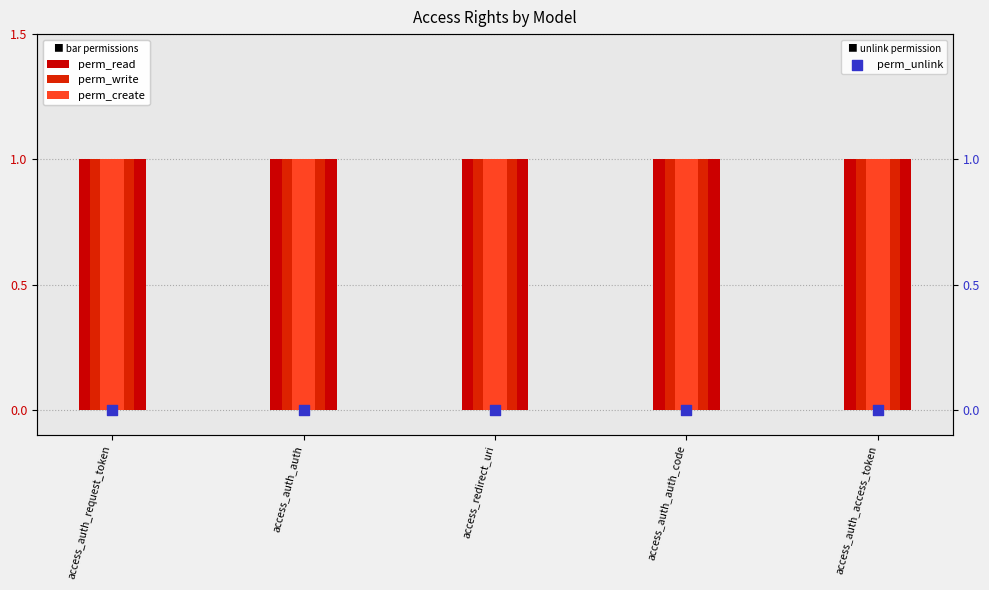

What is the total value across all series at access_auth_auth_code?

3